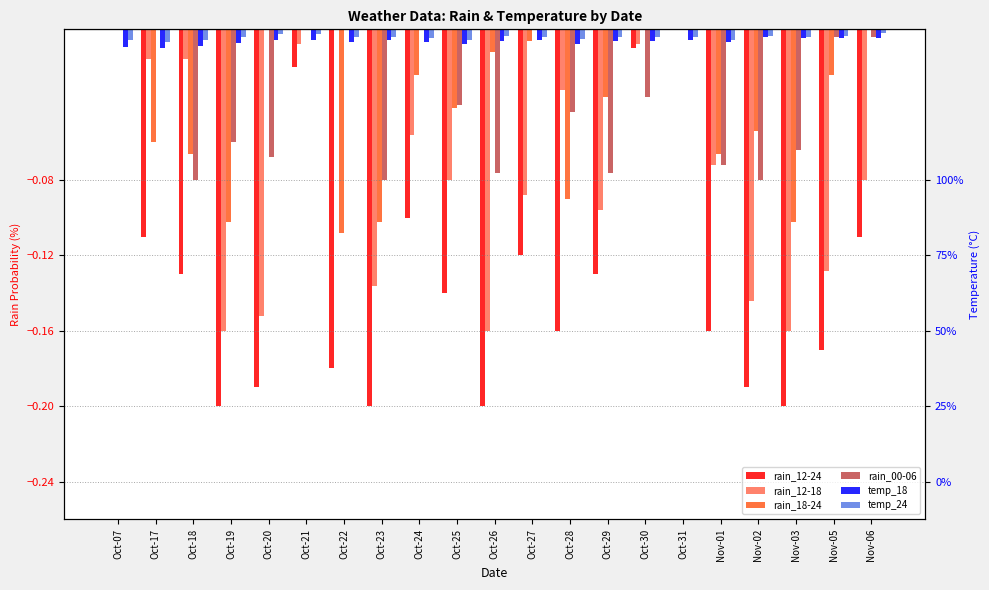

Is it true that temp_18 equals -0.0 at Oct-23?

True